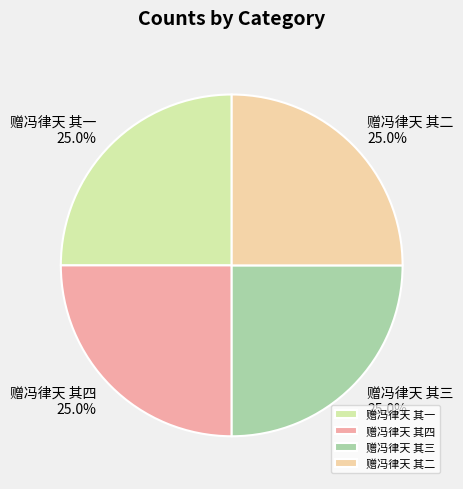

Count the number of slices in the pie.

4